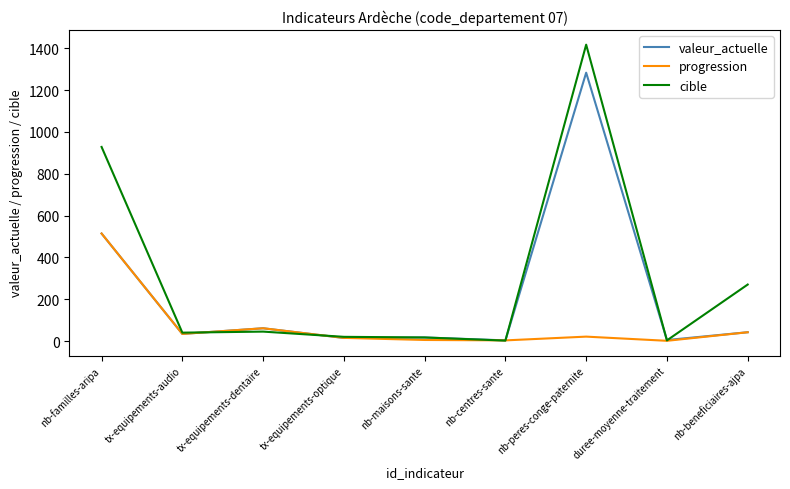

At nb-peres-conge-paternite, list the series in order from largest to smallest.

cible, valeur_actuelle, progression